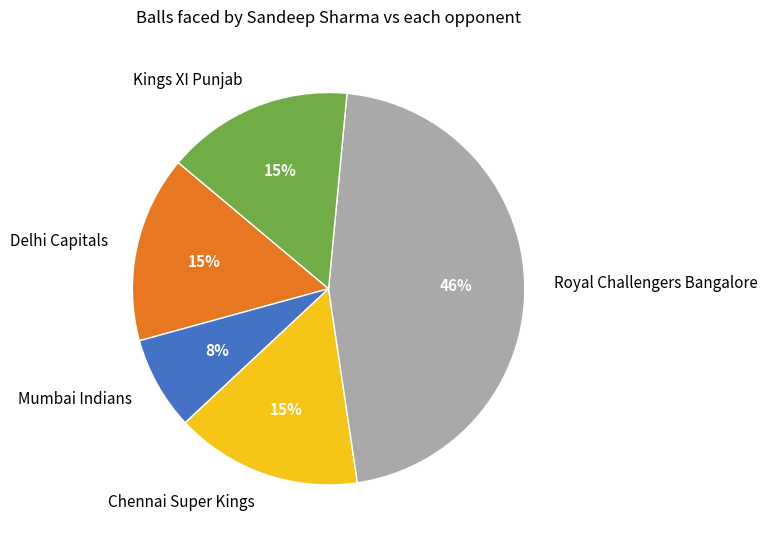

Does any single category account for the majority?

No